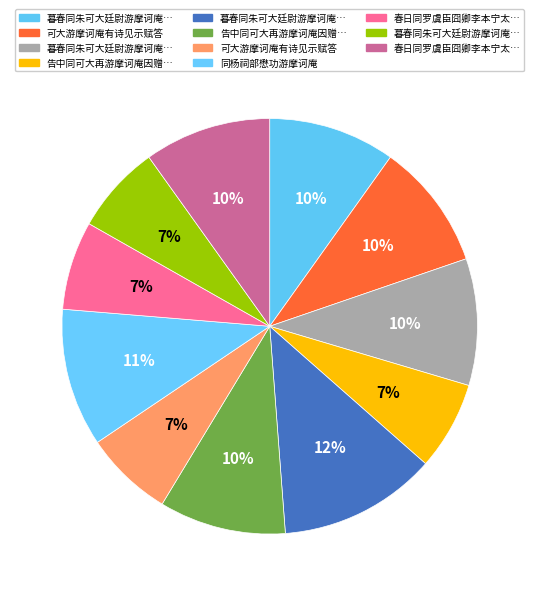

How many slices are in this pie chart?

11